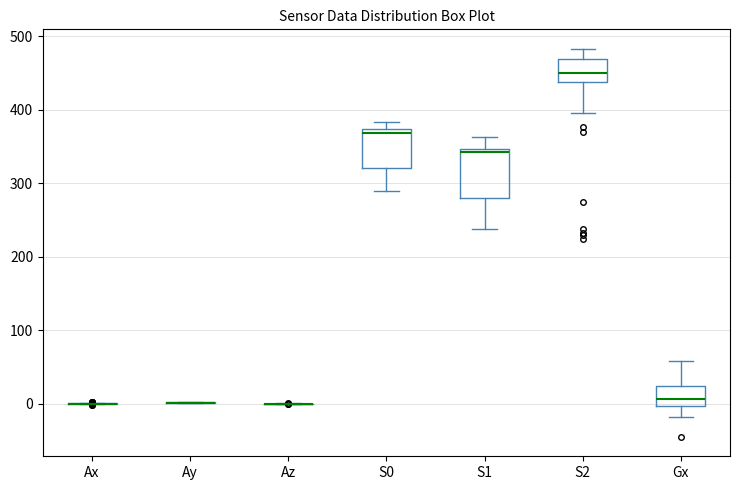

Reading left to right, transcribe this box plot: for each box, give where its median line is, the range the box spans, and where its two whiskers end, as read against the y-axis. The values are not printed on the chart, so give them approximately, as read against the axis.

Ax: box collapsed to a line at 0, whiskers 0 to 0
Ay: box collapsed to a line at 0, whiskers 0 to 0
Az: box collapsed to a line at 0, whiskers 0 to 0
S0: median 370 (just below the box's upper edge), box 320 to 370, whiskers 290 to 380
S1: median 340, box 280 to 350, whiskers 240 to 360
S2: median 450, box 440 to 470, whiskers 400 to 480
Gx: median 10, box 0 to 20, whiskers -20 to 60